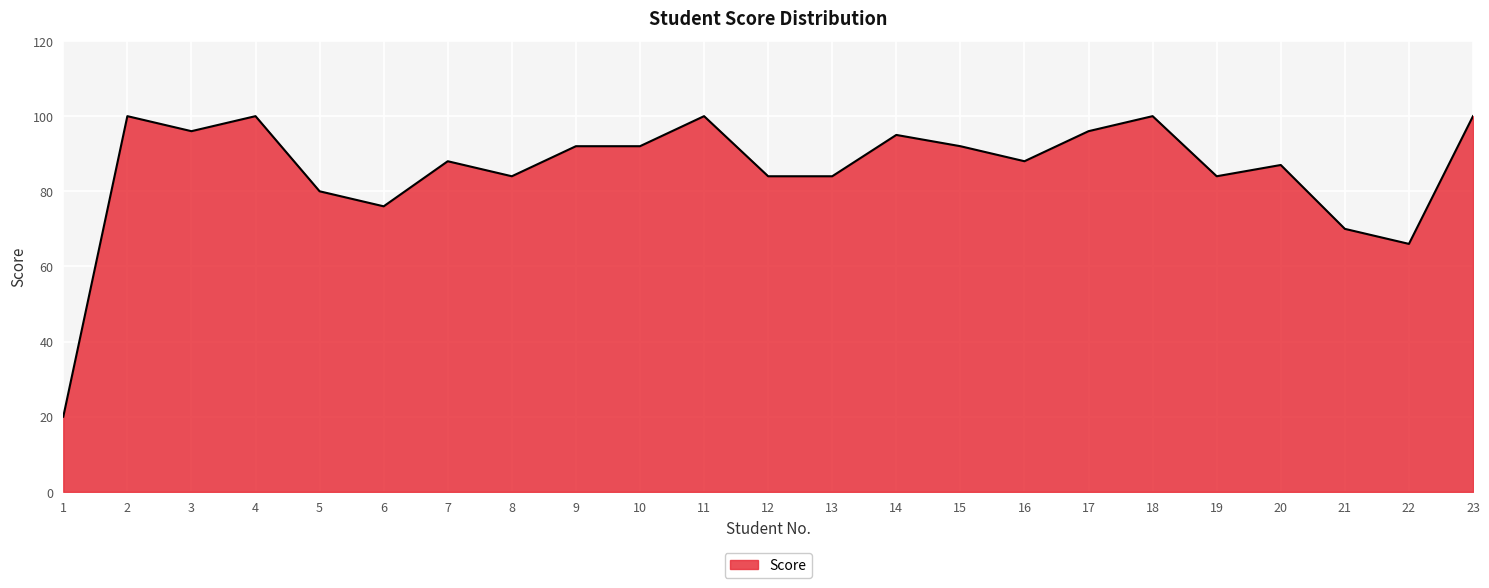

Where does the data first go above 88?

2